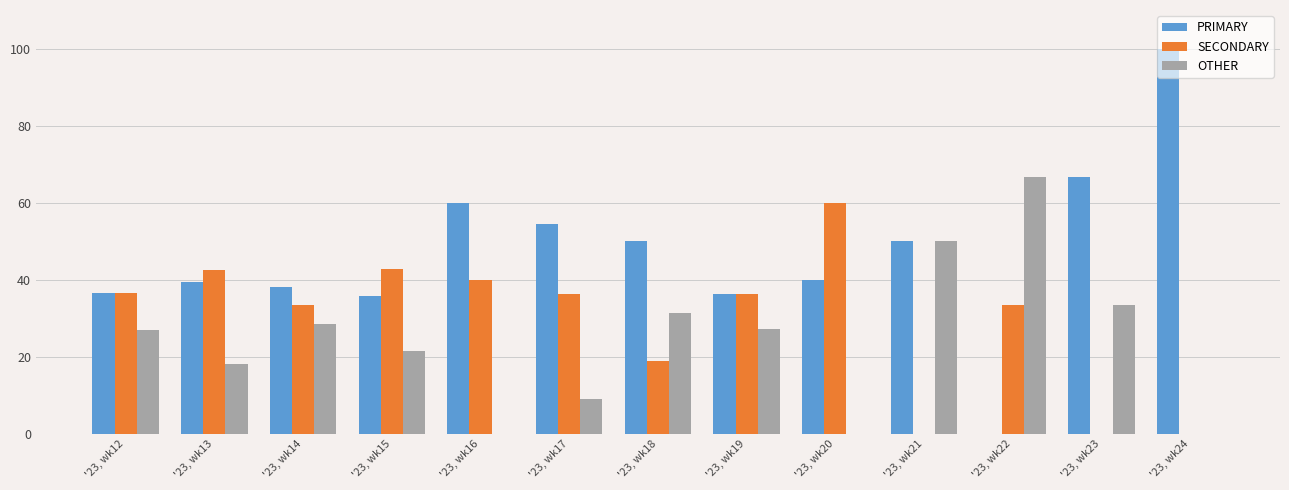

What is the total value across all series at '23, wk13?

100.0